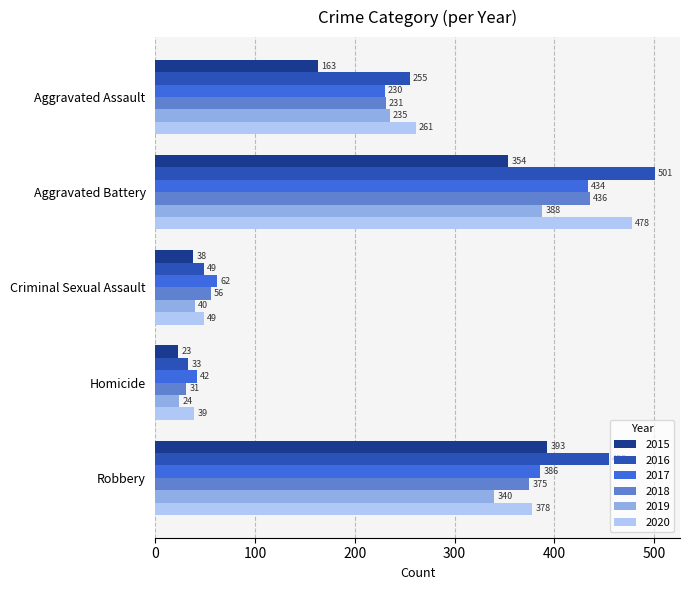

Which series has the largest total across all categories?

2016